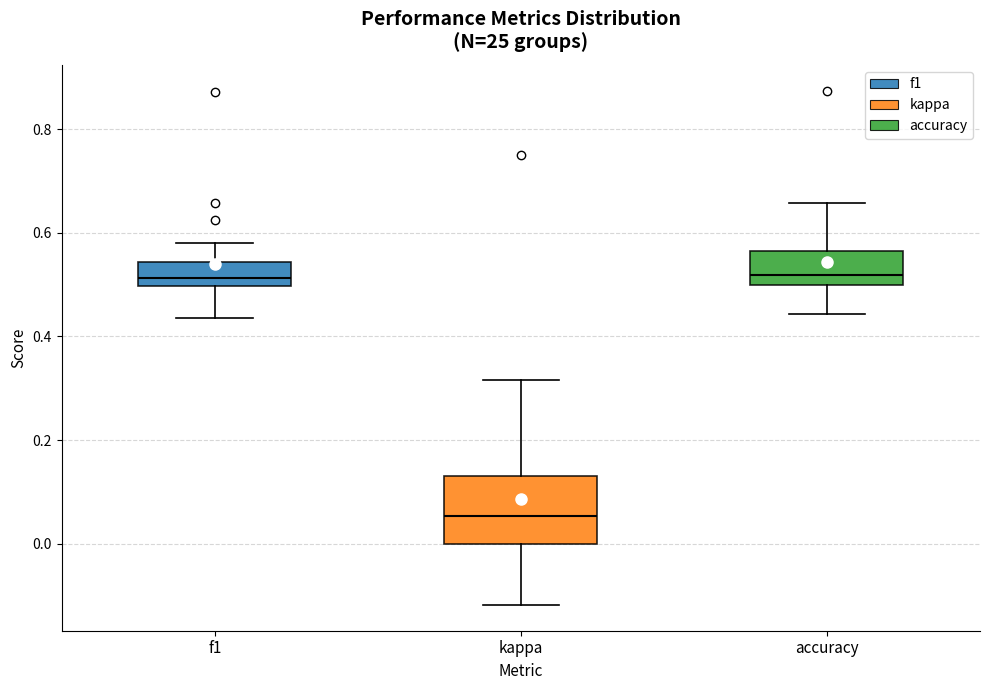

Where does the upper whisker of the box for f1 end on the y-axis? The values are not printed on the chart, so give them approximately, as read against the axis.

0.58